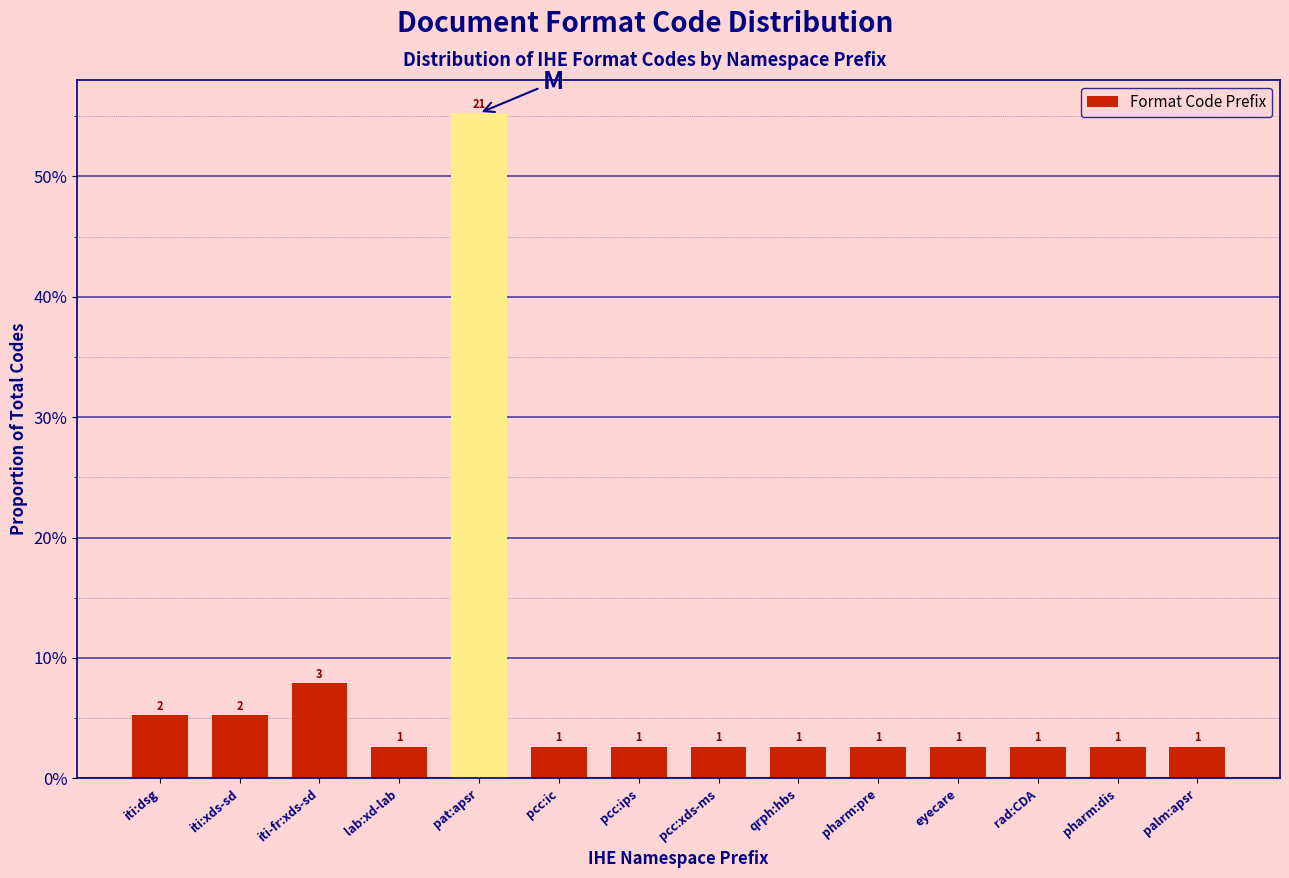

Does the chart contain any negative values?

No